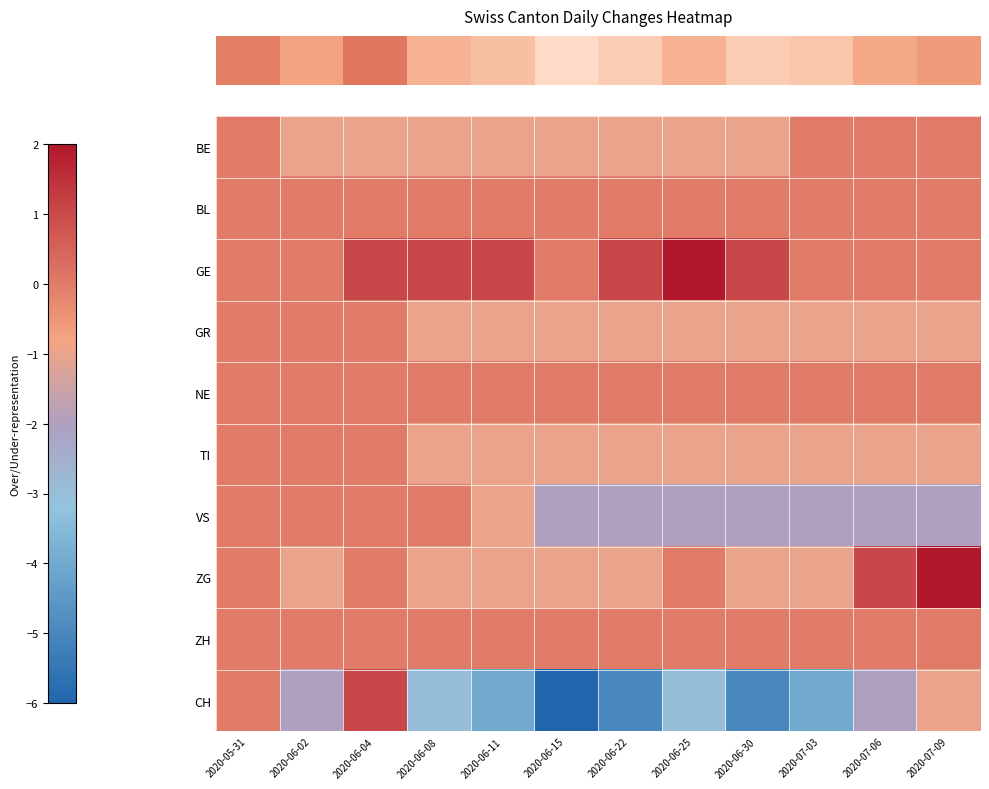

At which category is the sum across all series the highest?

2020-06-04